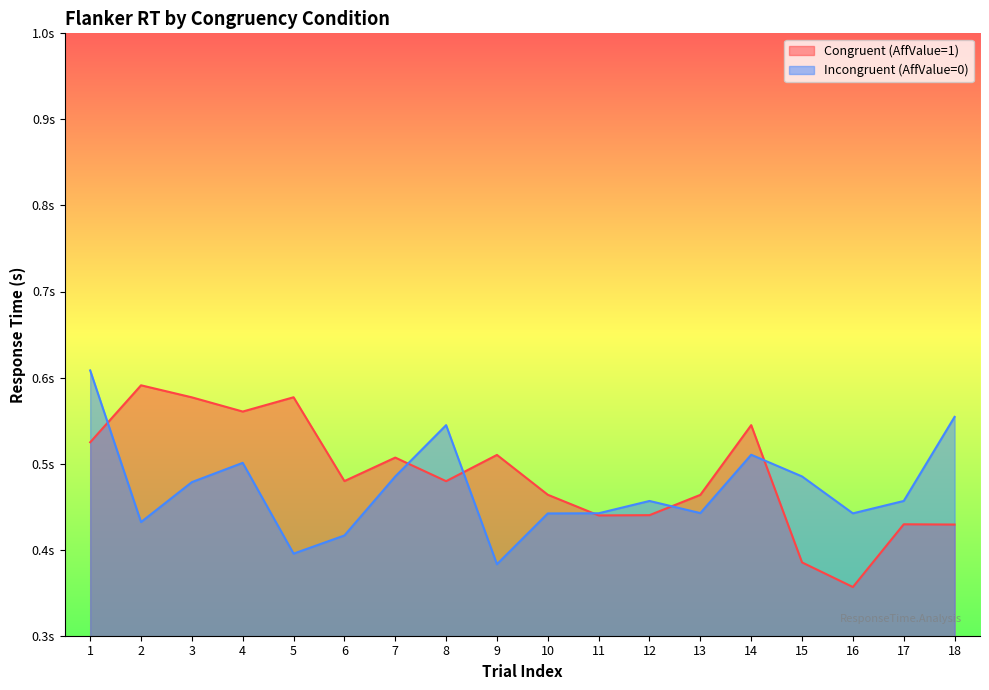

At which category does the chart reach its peak across all series?

1